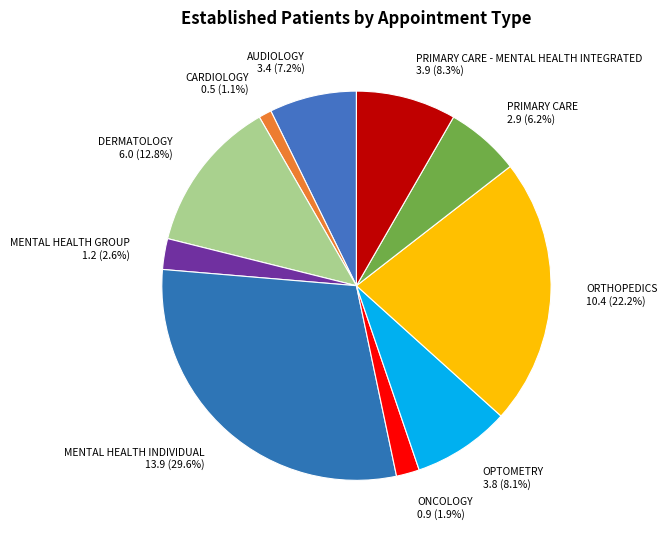

Does MENTAL HEALTH INDIVIDUAL 13.9 (29.6%) account for over 50% of the chart?

No